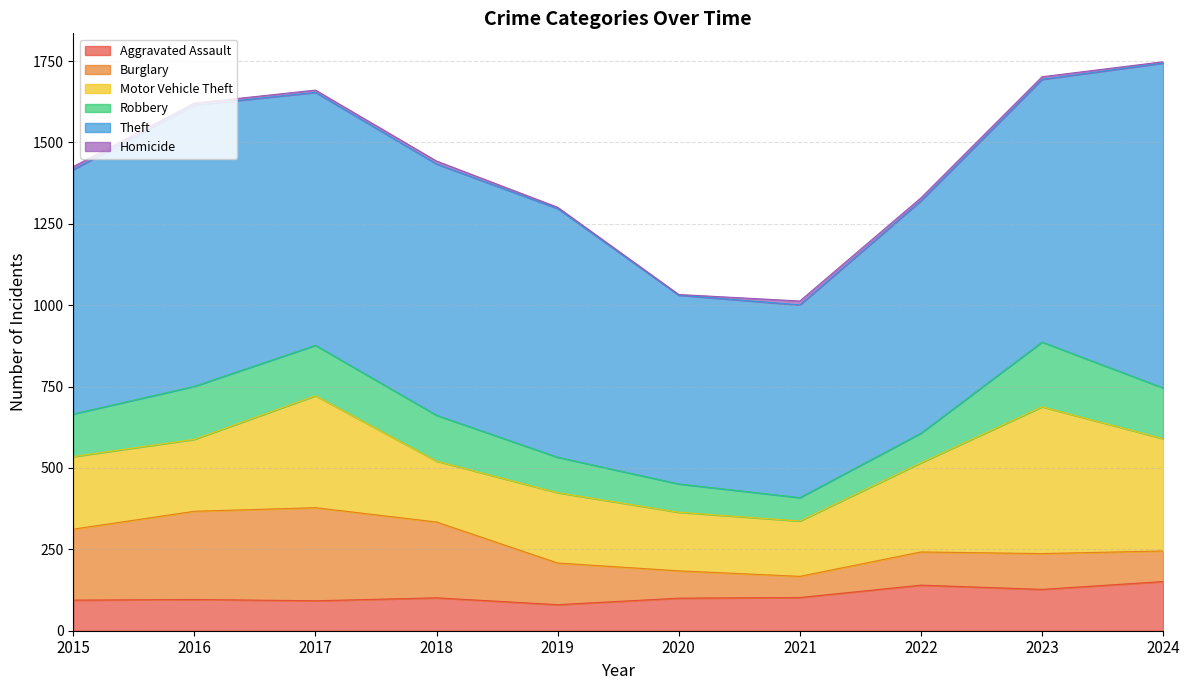

True or false: Homicide and Robbery cross at least once.

False